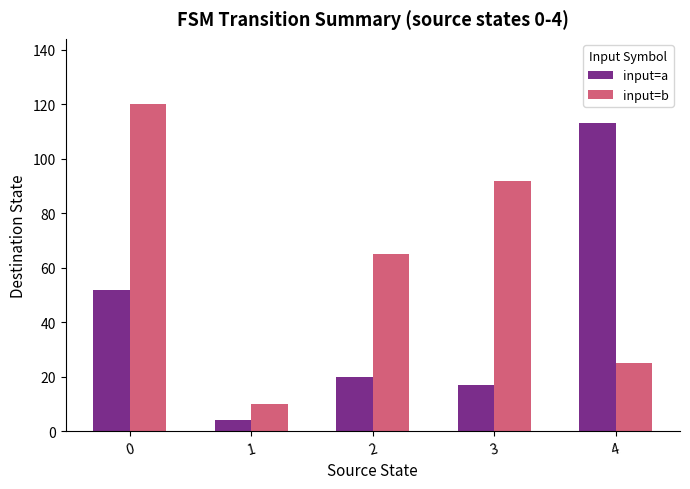

Rank the series by their average value, from highest to lowest.

input=b, input=a